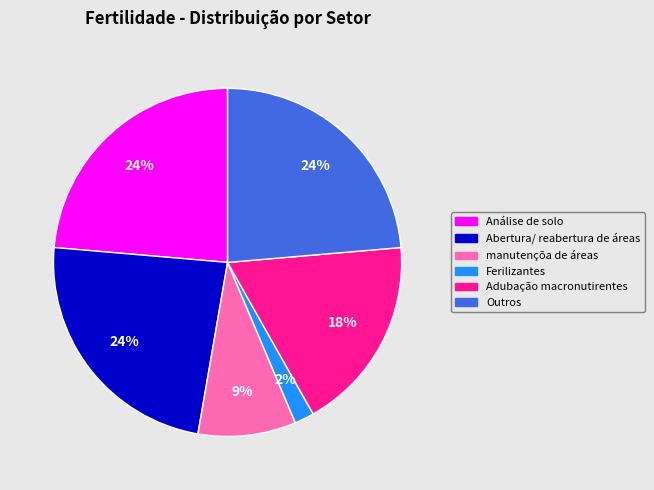

Does any single category account for the majority?

No